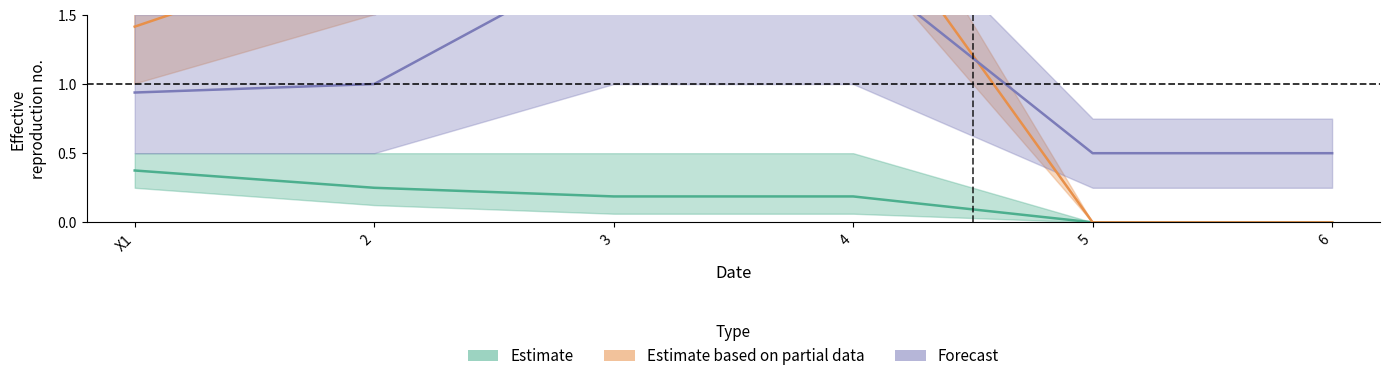

Is it true that P_x equals 0.0 at 5?

True